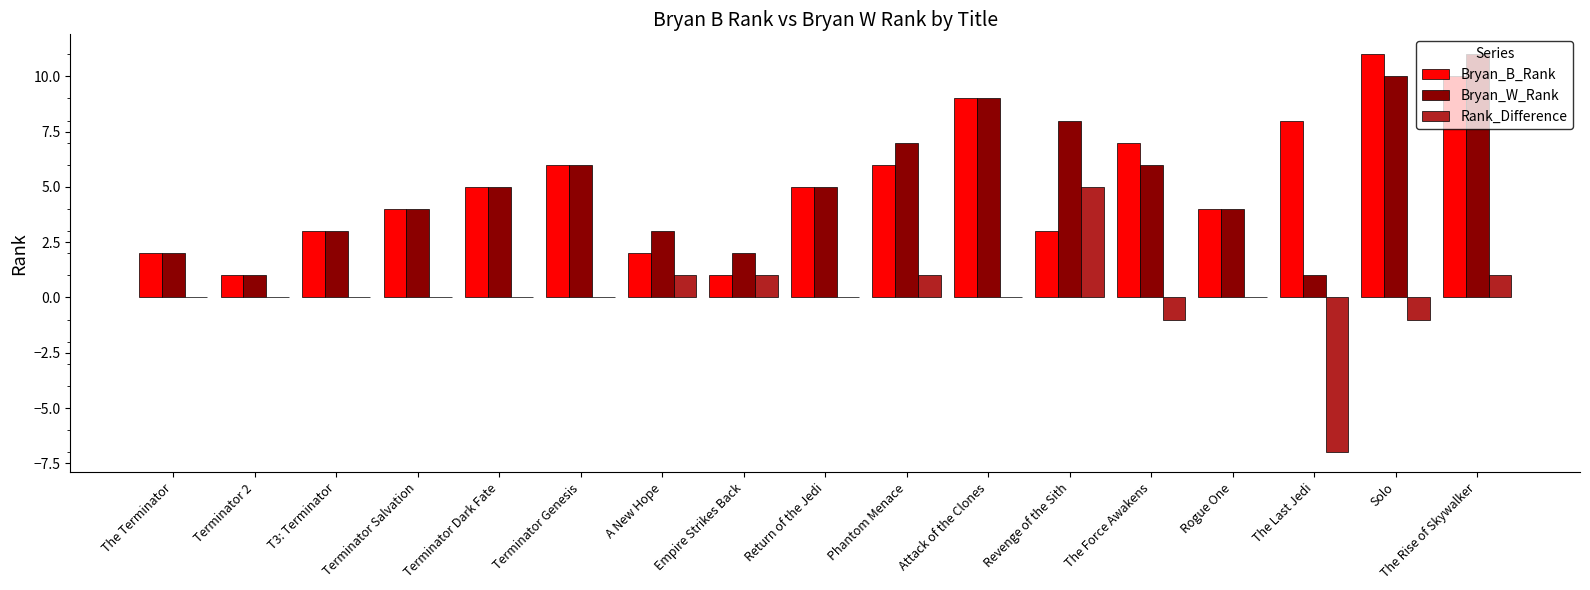

What is the total value across all series at Revenge of the Sith?

16